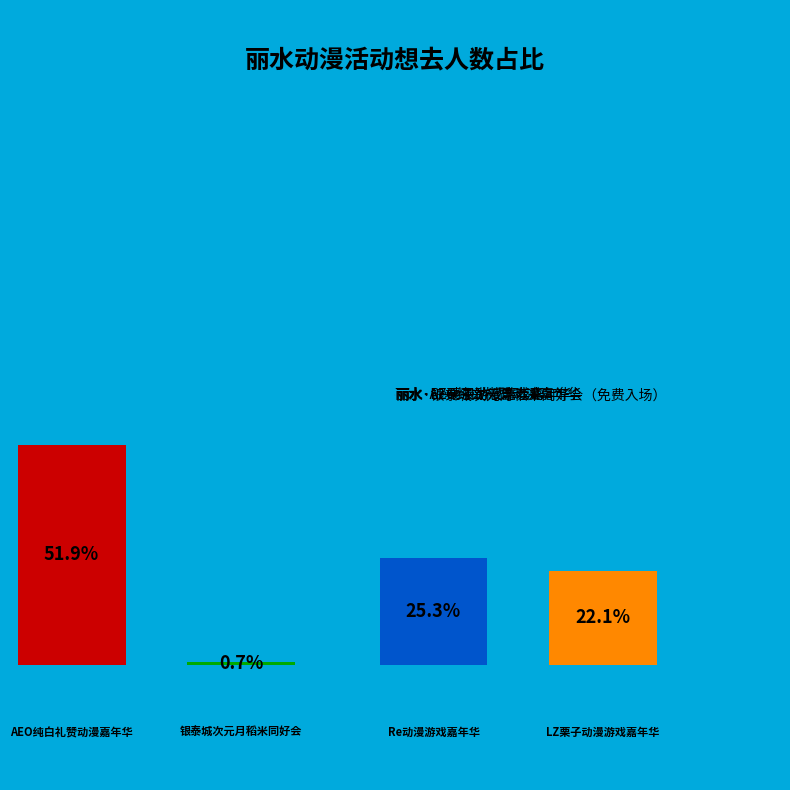

Is the sum of 丽水·银泰城次元月稻米同好会（免费入场） and 丽水·Re动漫游戏嘉年华 greater than half?

No